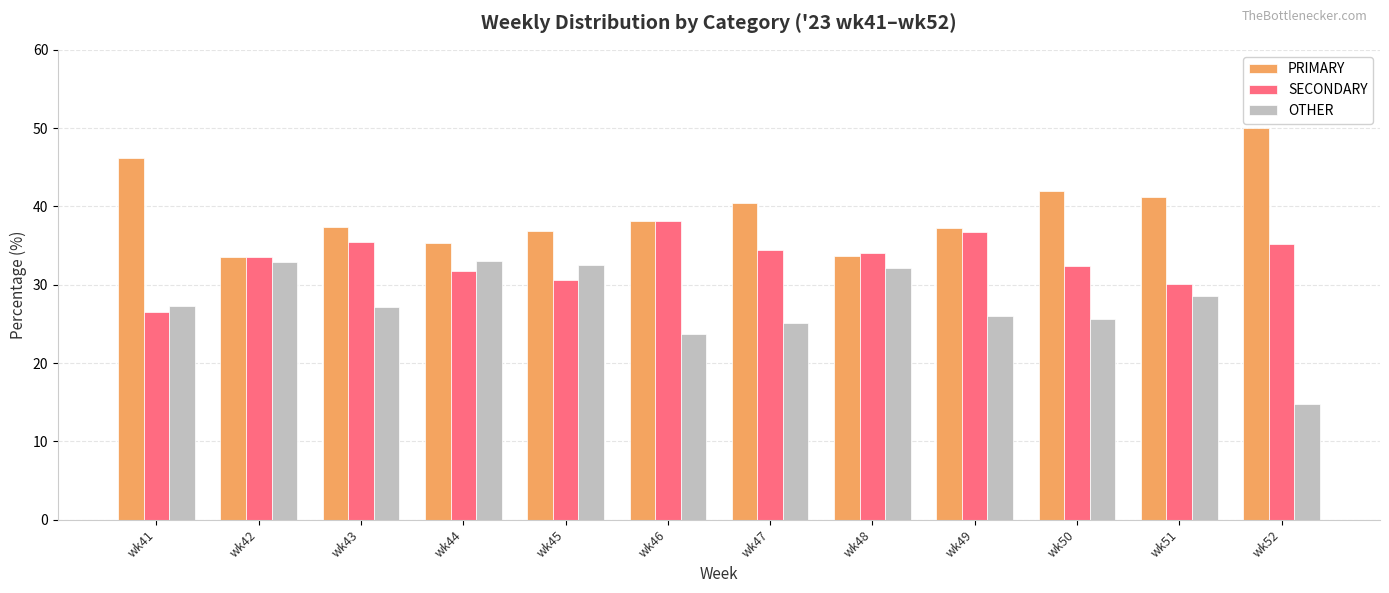

The value of PRIMARY at wk52 is 50.0. True or false?

True